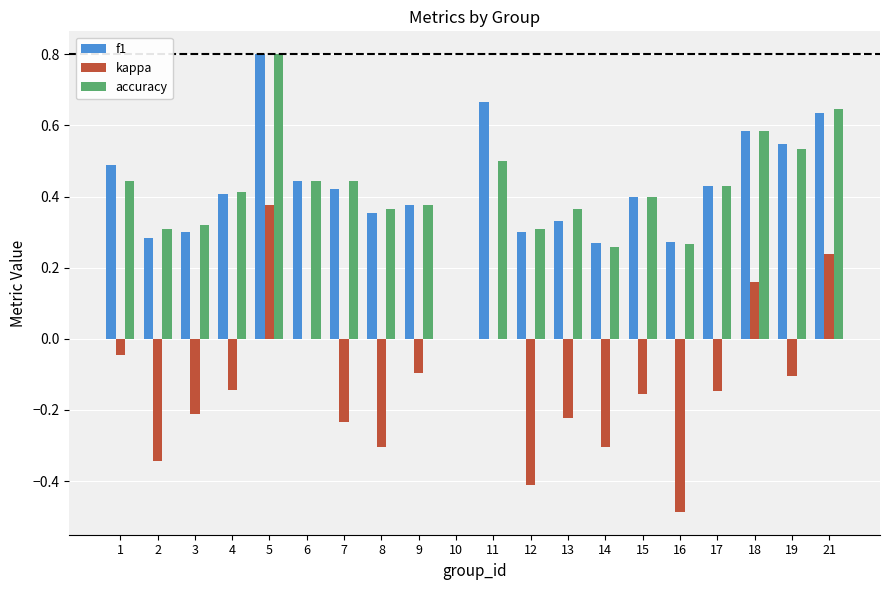

The value of kappa at 8 is -0.3. True or false?

True